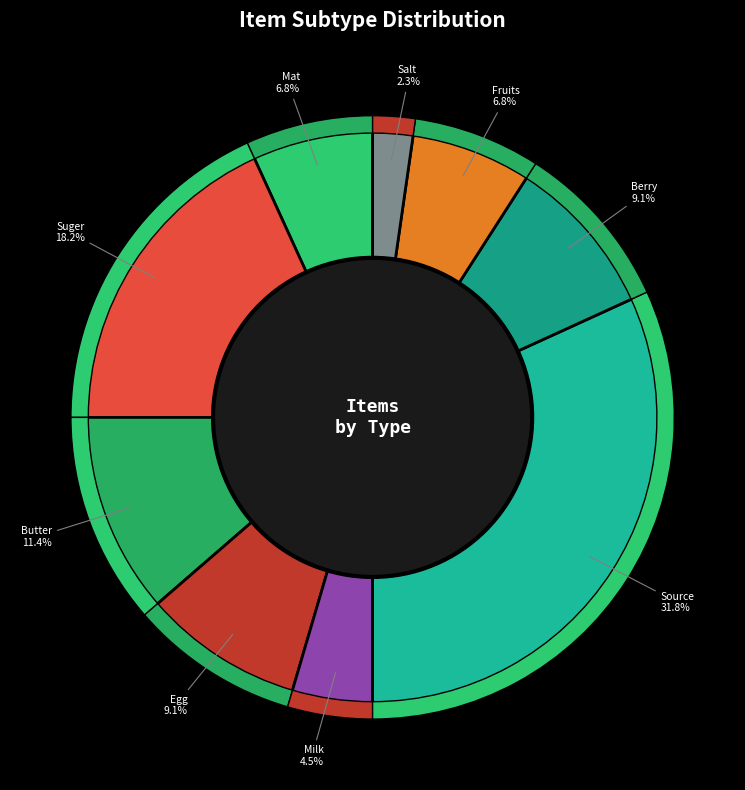

Which category has the smallest portion of the pie?

Salt